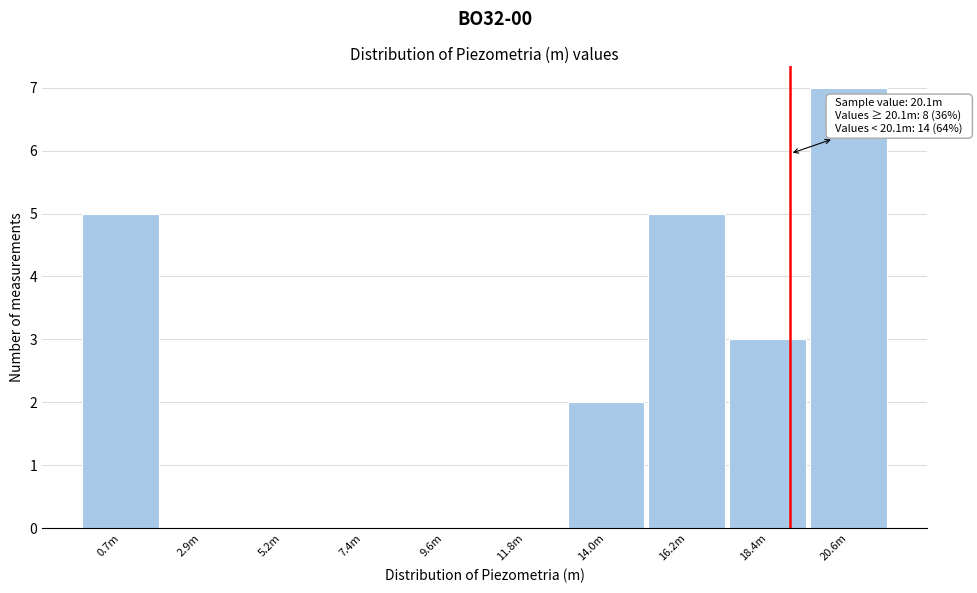

Reading left to right, what are all the values shown in this chart?

0.7m=5	2.9m=0	5.2m=0	7.4m=0	9.6m=0	11.8m=0	14.0m=2	16.2m=5	18.4m=3	20.6m=7